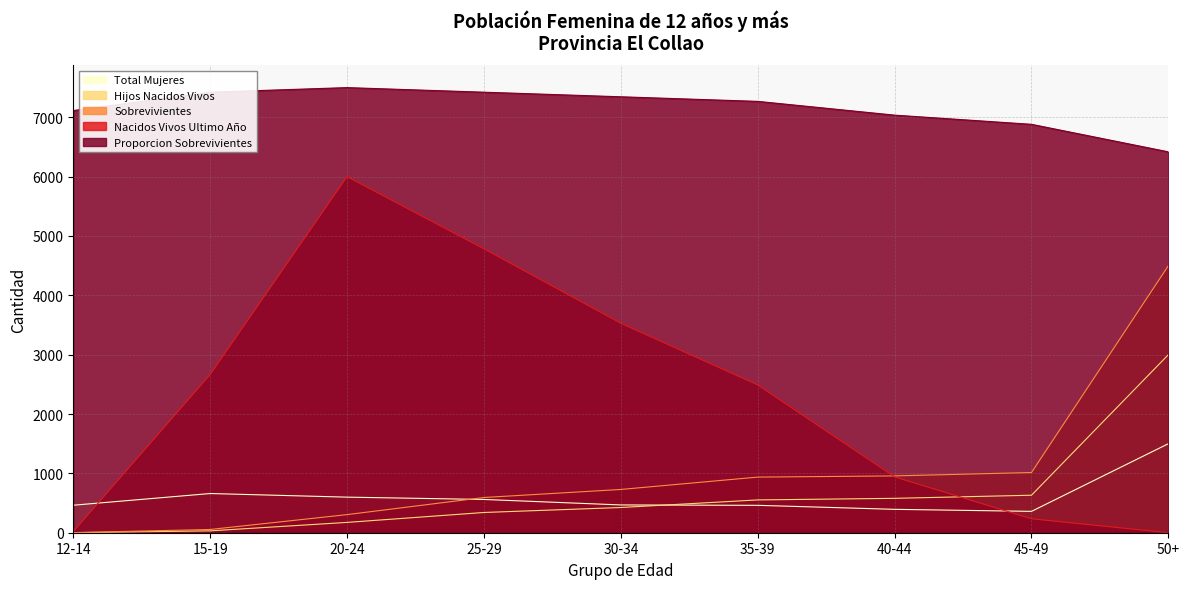

Which has a higher value, 45-49 or 12-14?

12-14